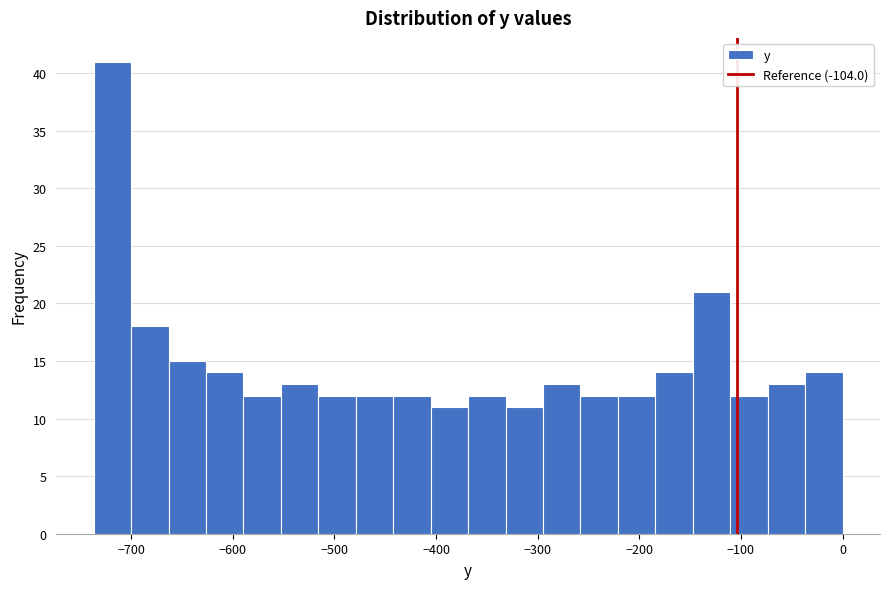

Read against the x-axis, roughly where is the centre of the tallest bar?

-720